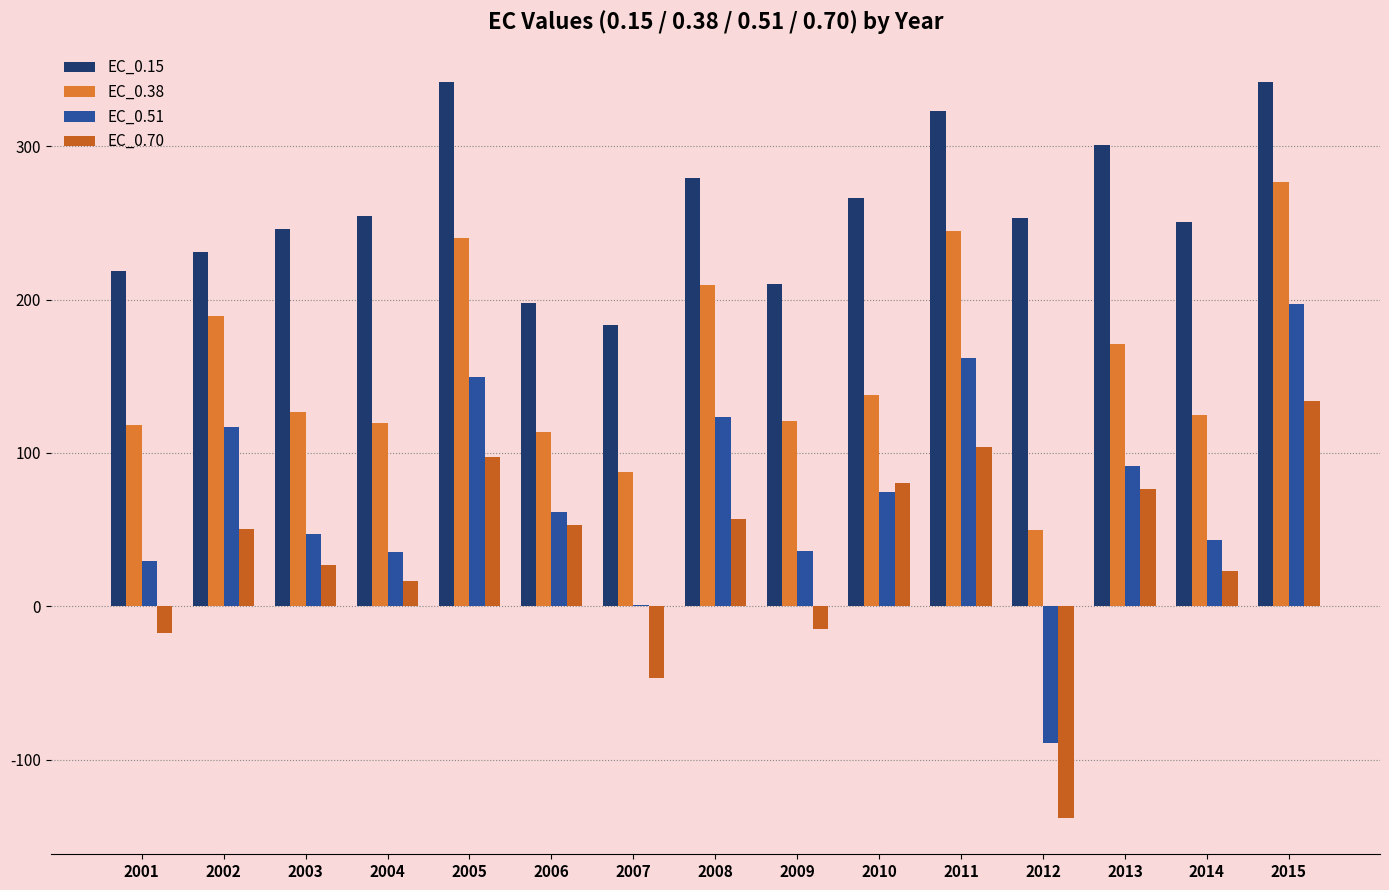

Is the value of EC_0.38 at 2005 greater than the value of EC_0.70 at 2015?

Yes